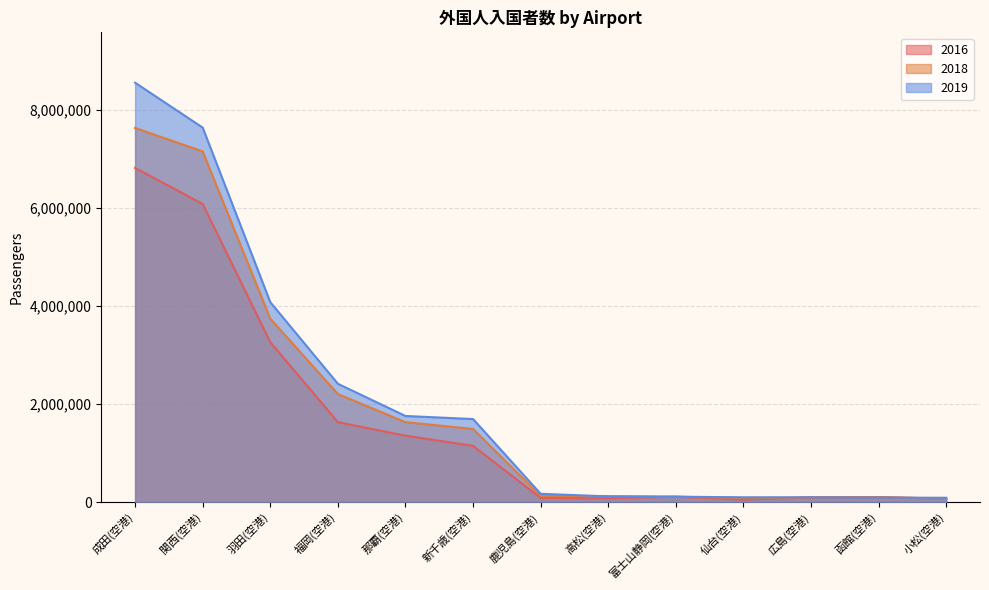

At which category does 2016 reach its first local valley?

高松(空港)